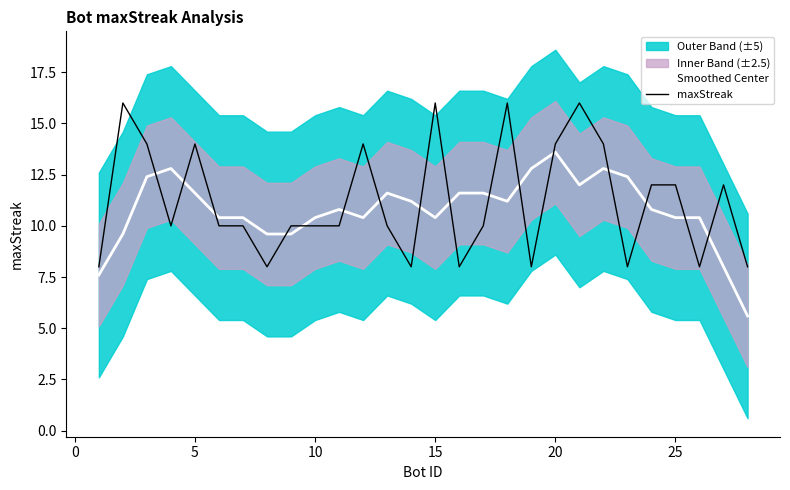

The maxStreak series shows 12.0 at 25. True or false?

True